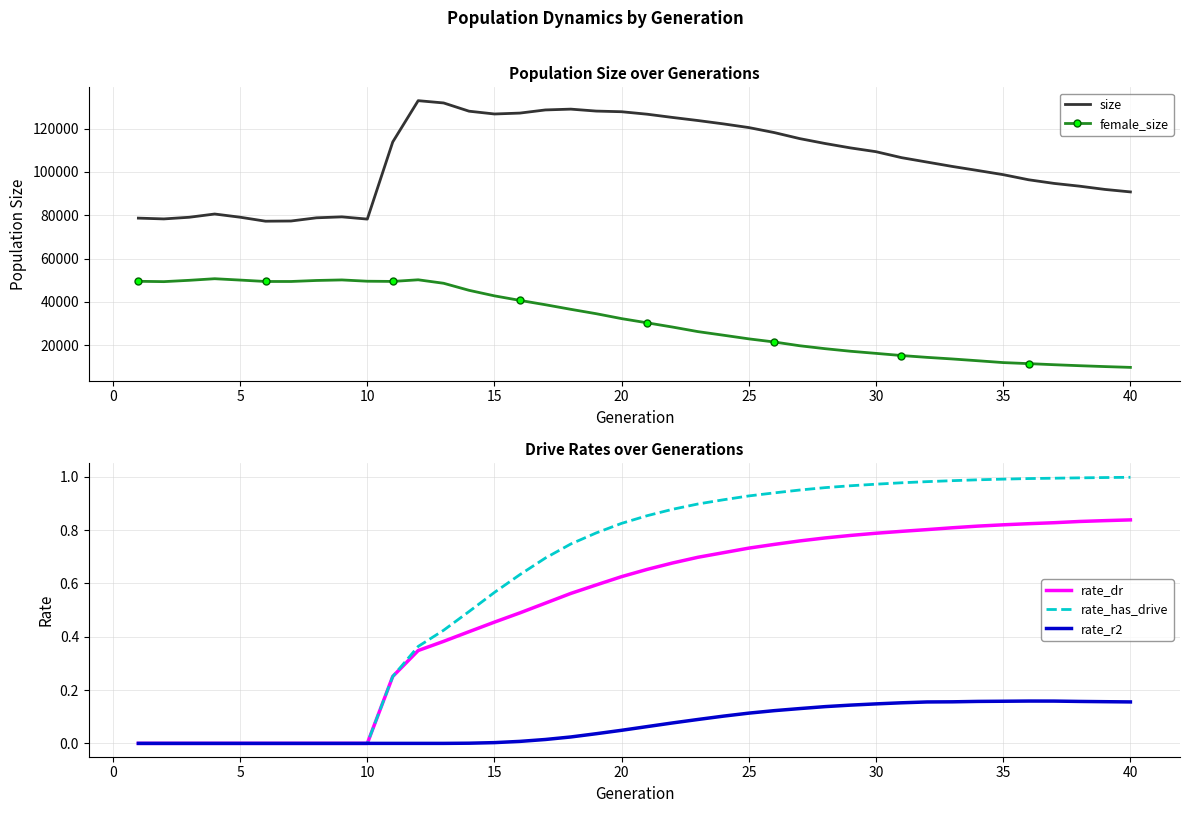

What is the highest value of the size series?

132899